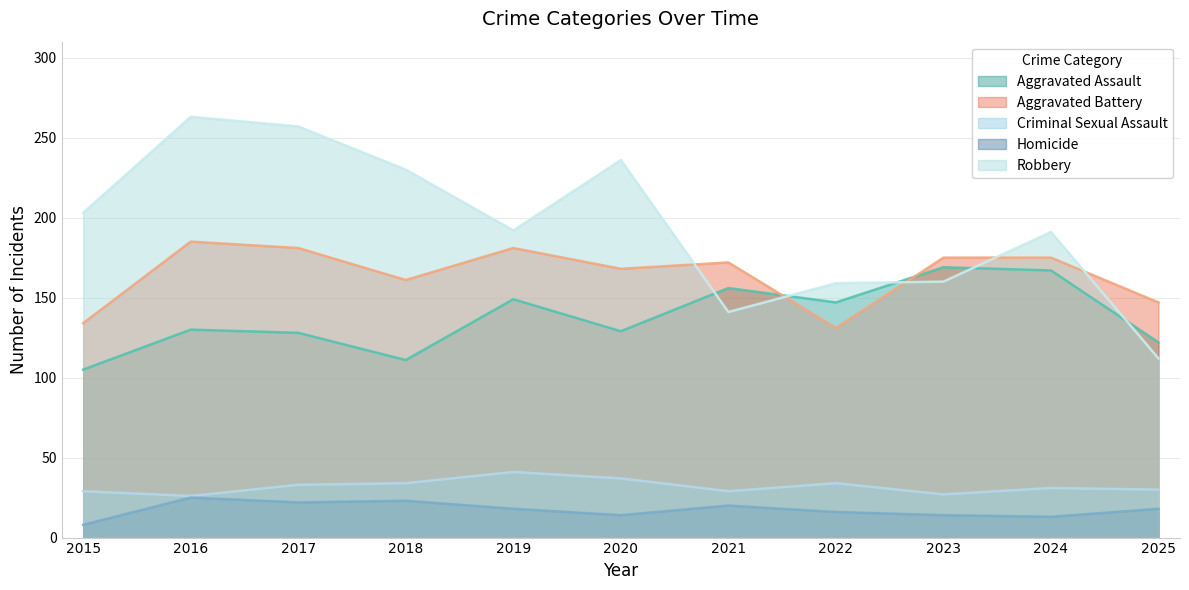

What is the difference between the second highest and second lowest values in the Homicide series?

10